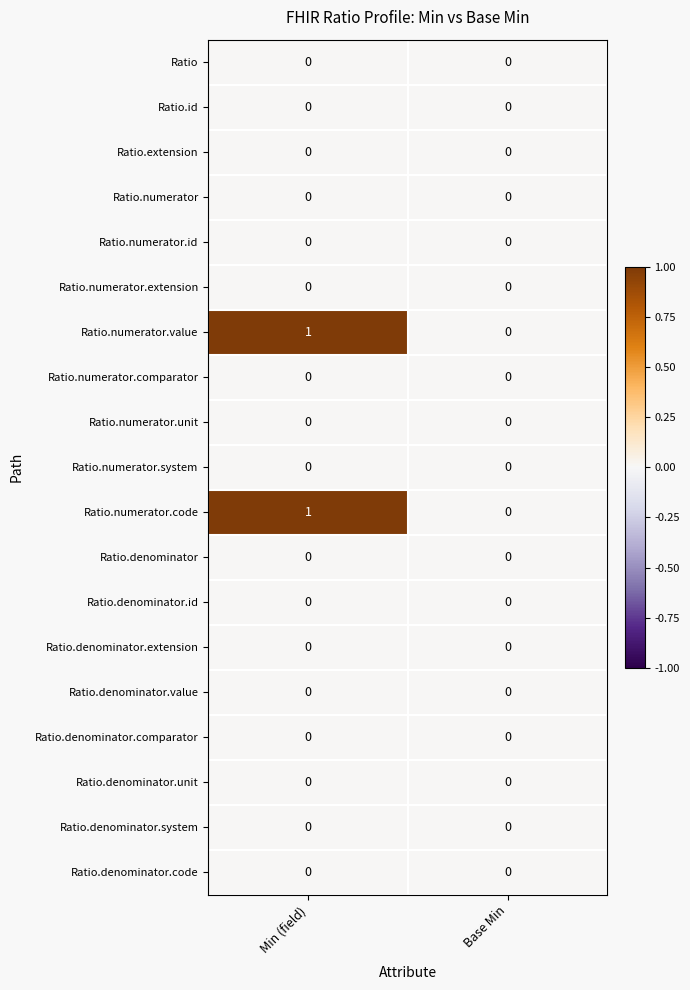

True or false: Ratio.denominator.system has a value of 0 at Min (field).

True